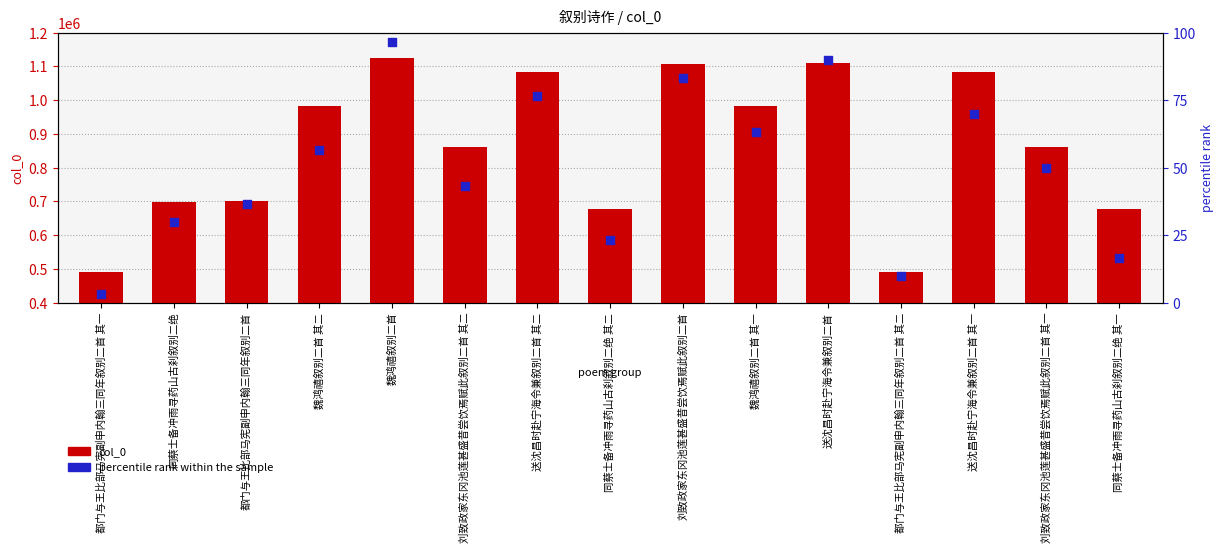

Is the value of col_0 at 魏鸿禧叙别二首 greater than the value of percentile rank within the sample at 刘致政家东冈池莲甚盛昔尝饮焉赋此叙别二首 其二?

Yes